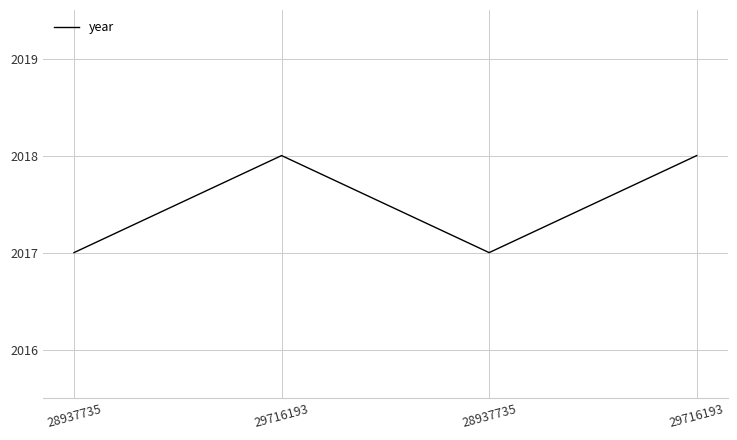

How many values are below 2018?

2